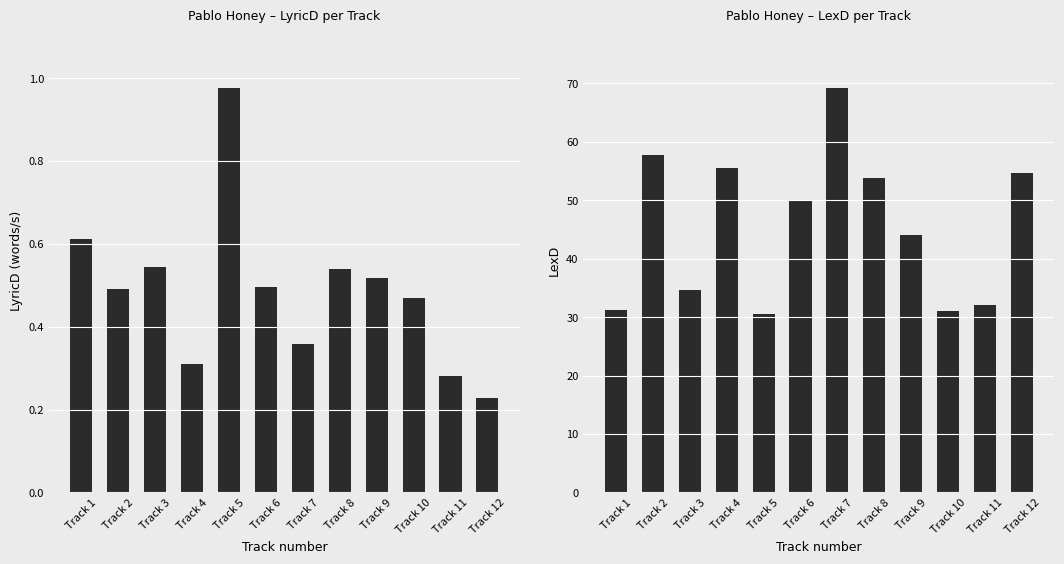

At which category is the sum across all series the highest?

Track 7